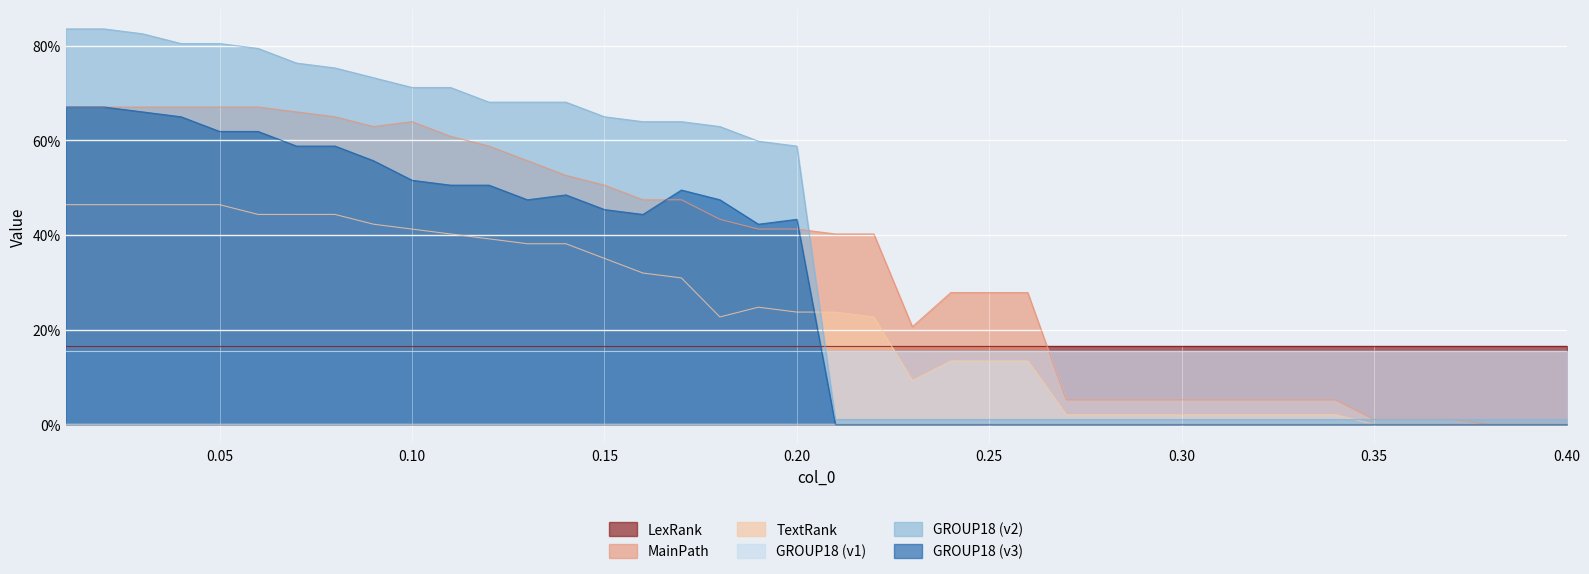

At which category is the sum across all series the highest?

0.01